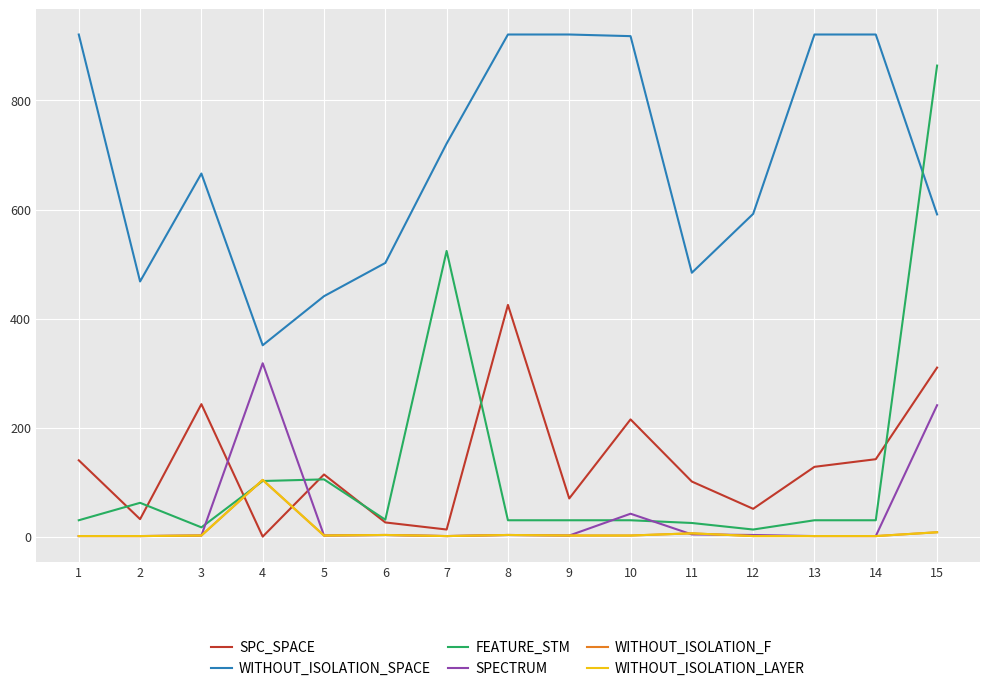

What is the value of the FEATURE_STM point at the 2nd from the left?

62